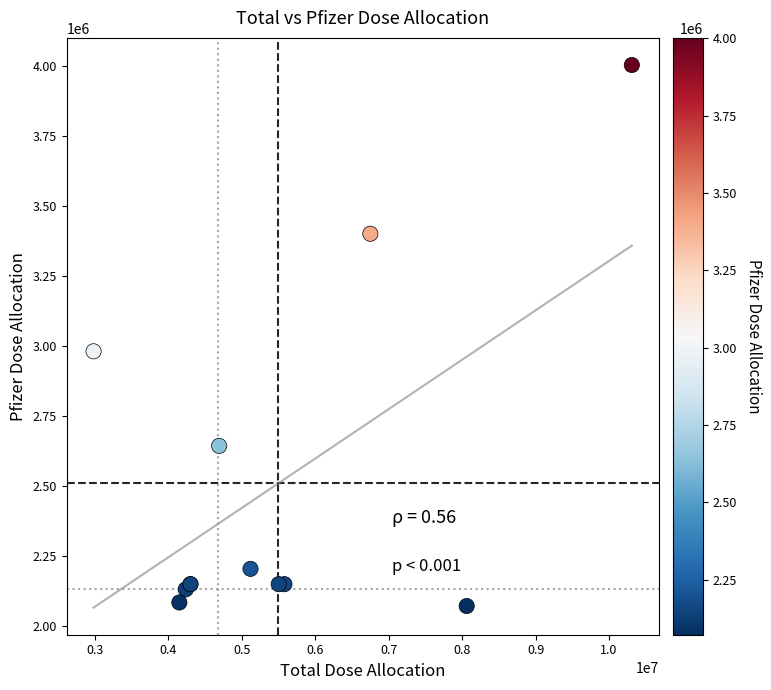

What Y value in the scatter plot is closest to 3036902?

2980575